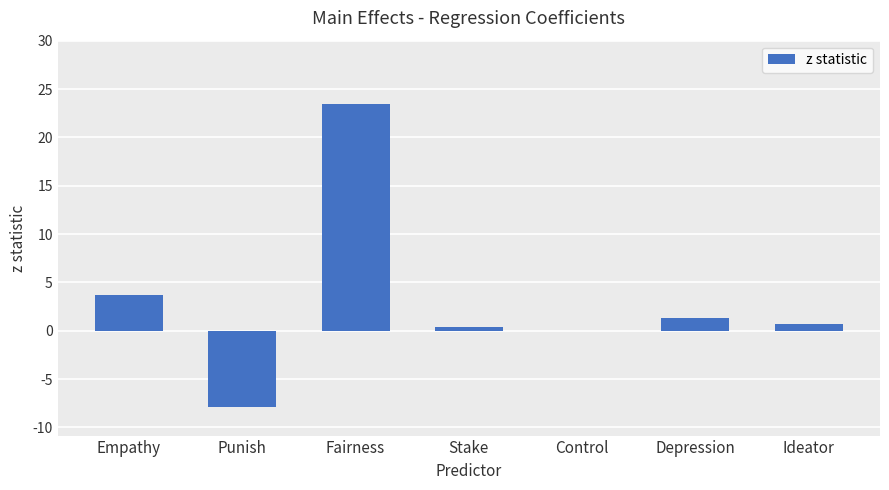

Count the number of categories in the chart.

7